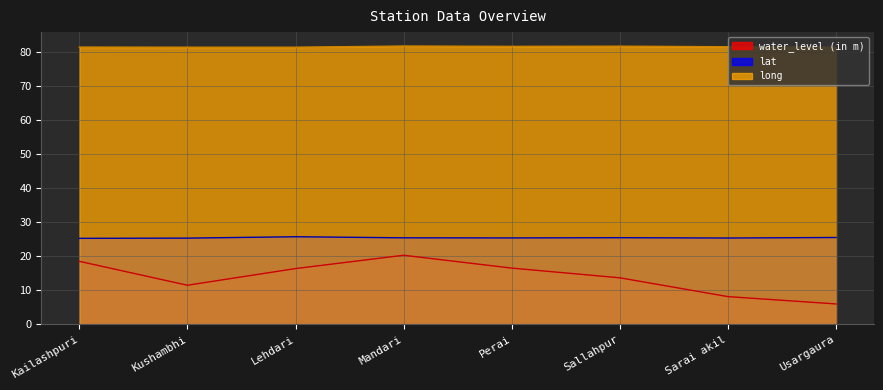

What is the spread (max minus min) of values at Usargaura?

75.3